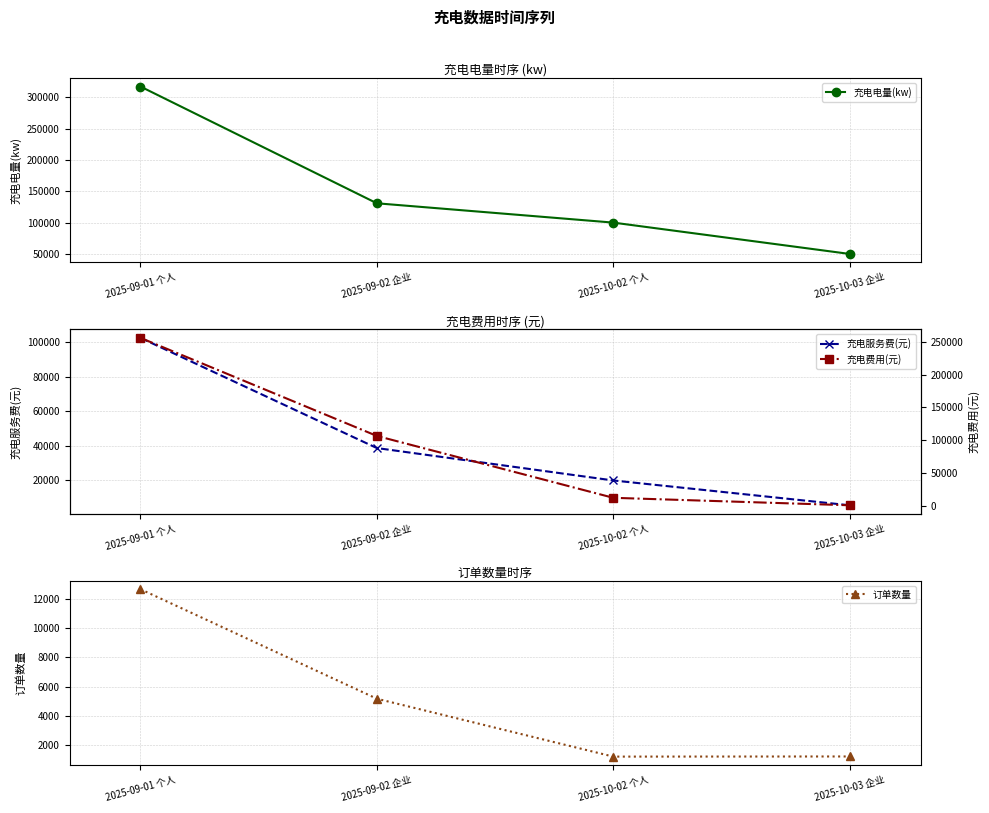

How many data points in 充电电量(kw) are above 130808?

2